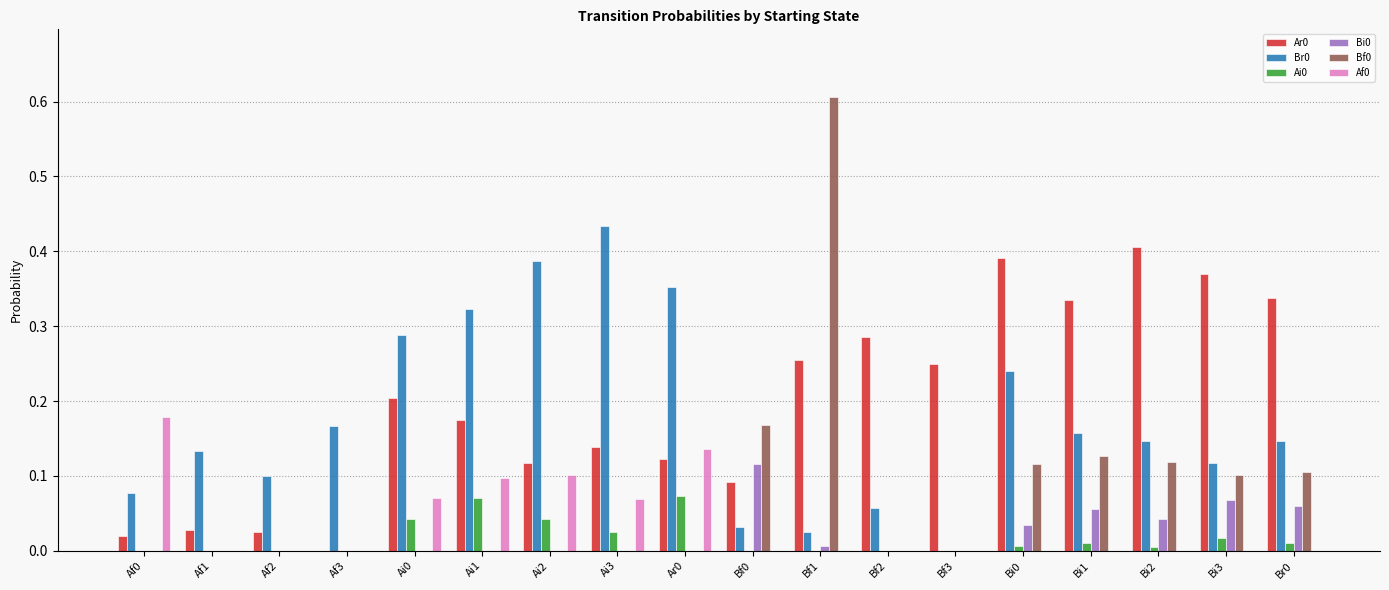

The Ar0 series shows 0.6 at Bi3. True or false?

False